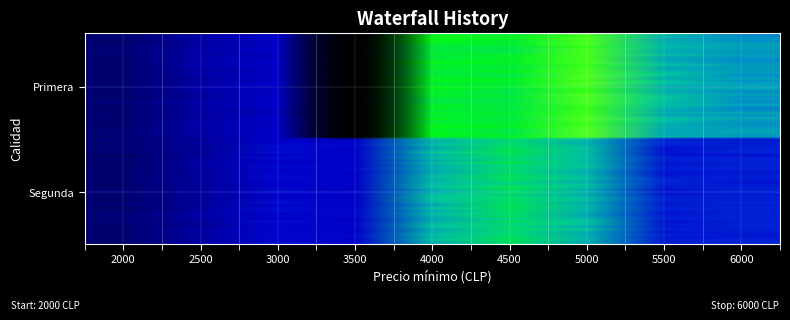

Rank the series by their average value, from highest to lowest.

Primera, Segunda